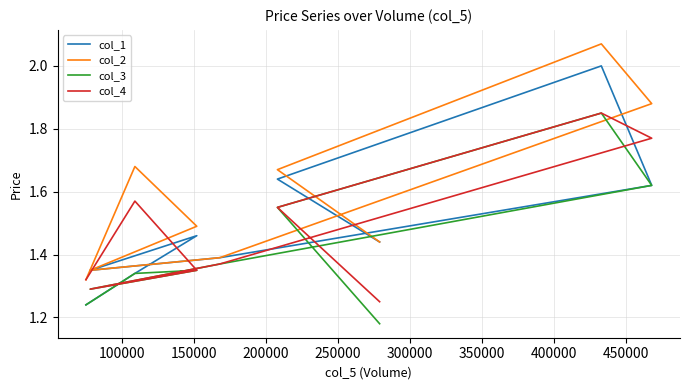

True or false: col_1 and col_3 intersect in this chart.

False